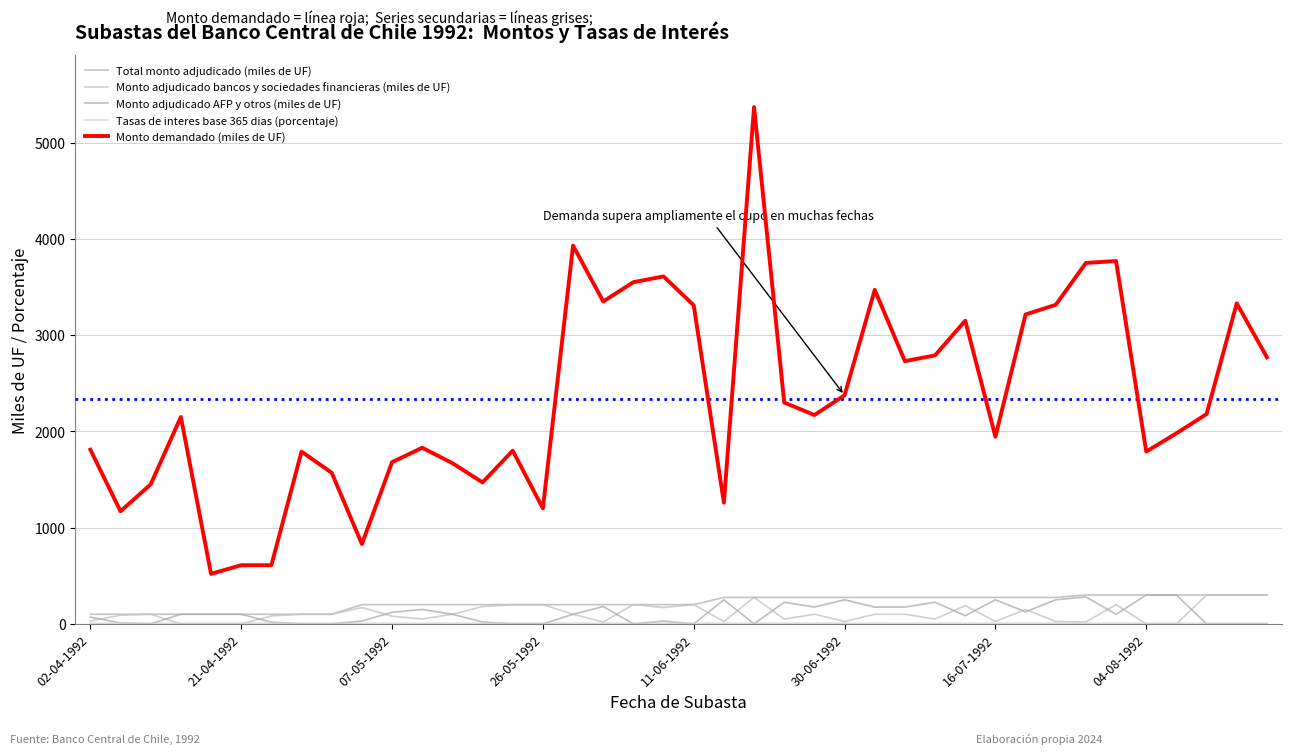

How many values in the Monto adjudicado bancos y sociedades financieras (miles de UF) series are below 100?

18